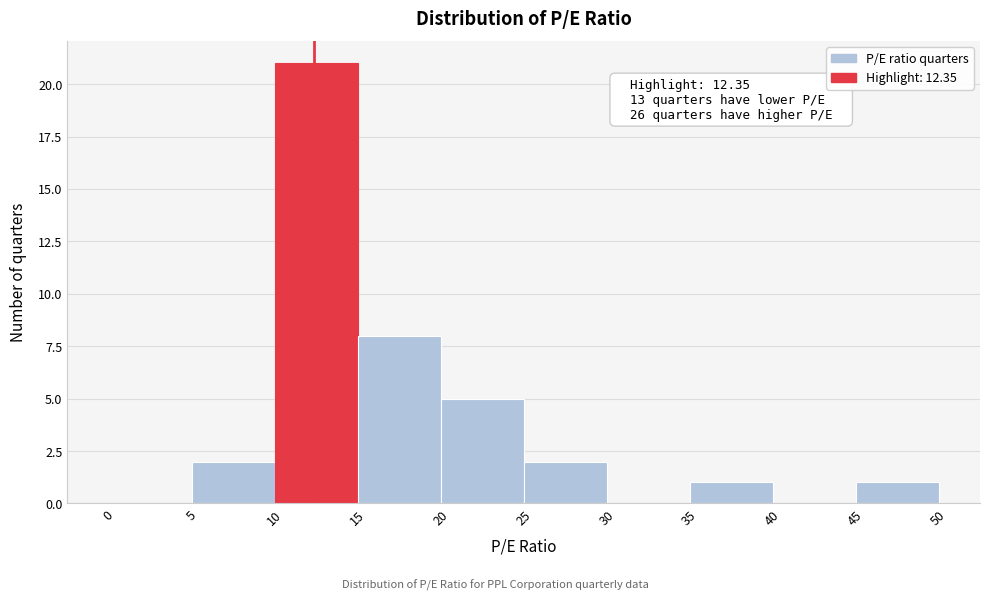

Which range on the x-axis has the tallest bar?

10 to 15